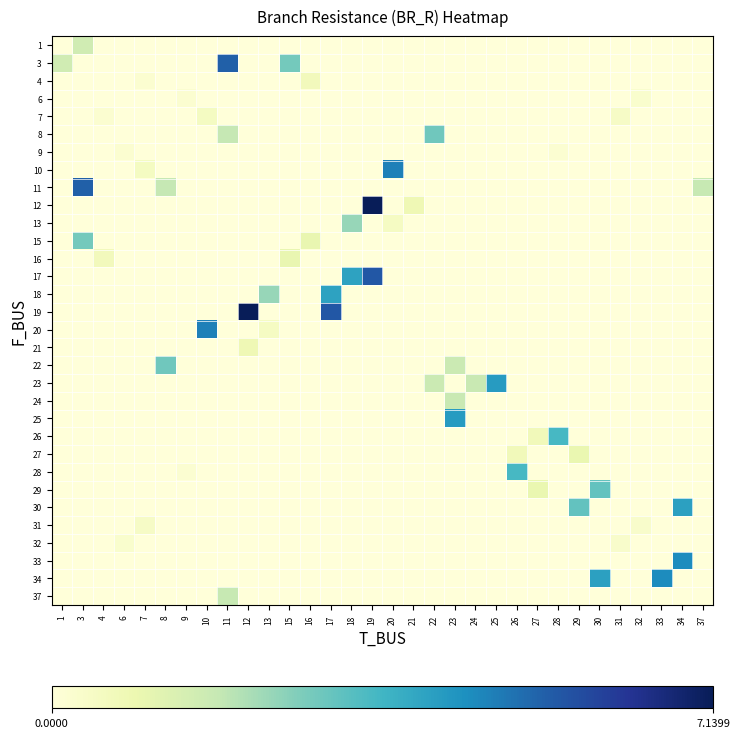

Which series has the largest total across all categories?

row_15